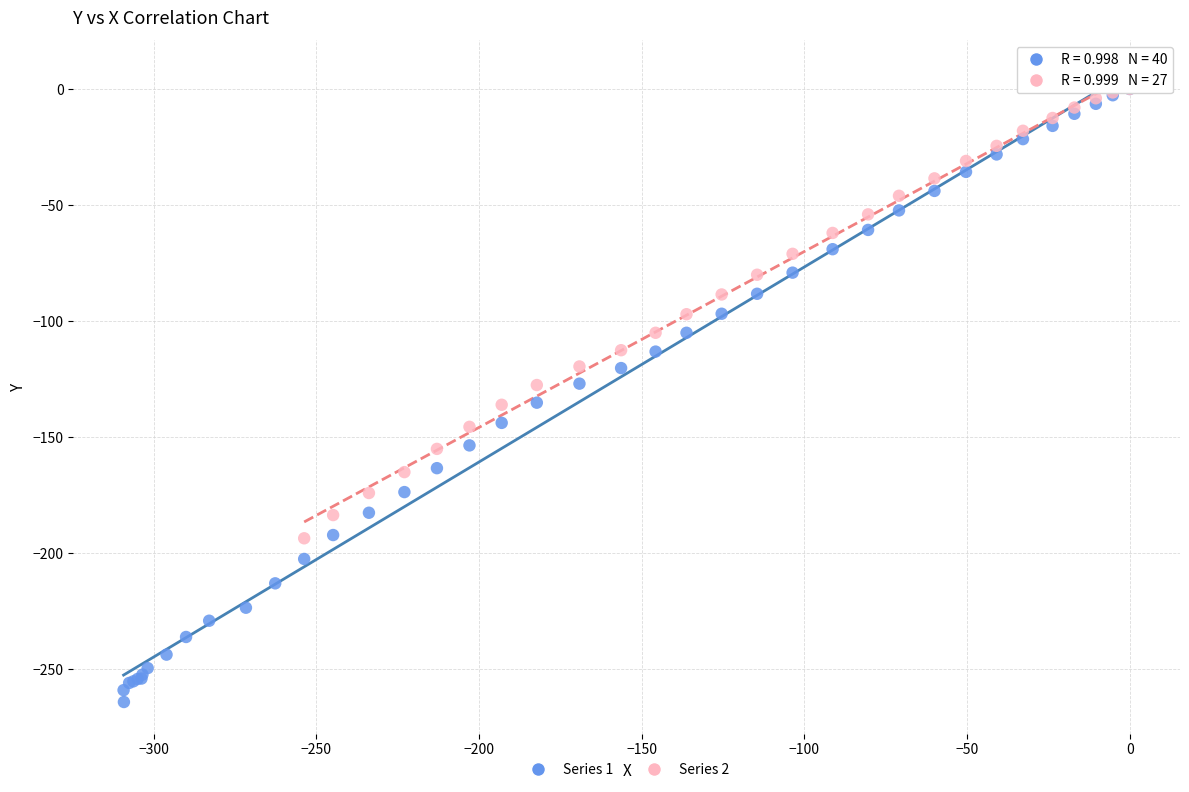

Which series has the widest spread of Y values?

Series 1